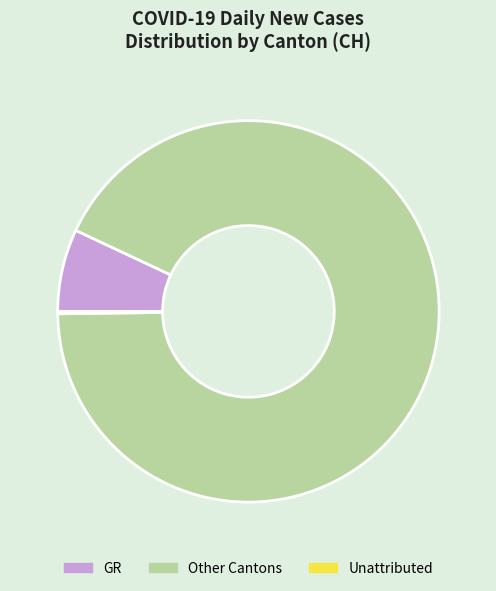

Which category has the biggest portion of the pie?

Other Cantons